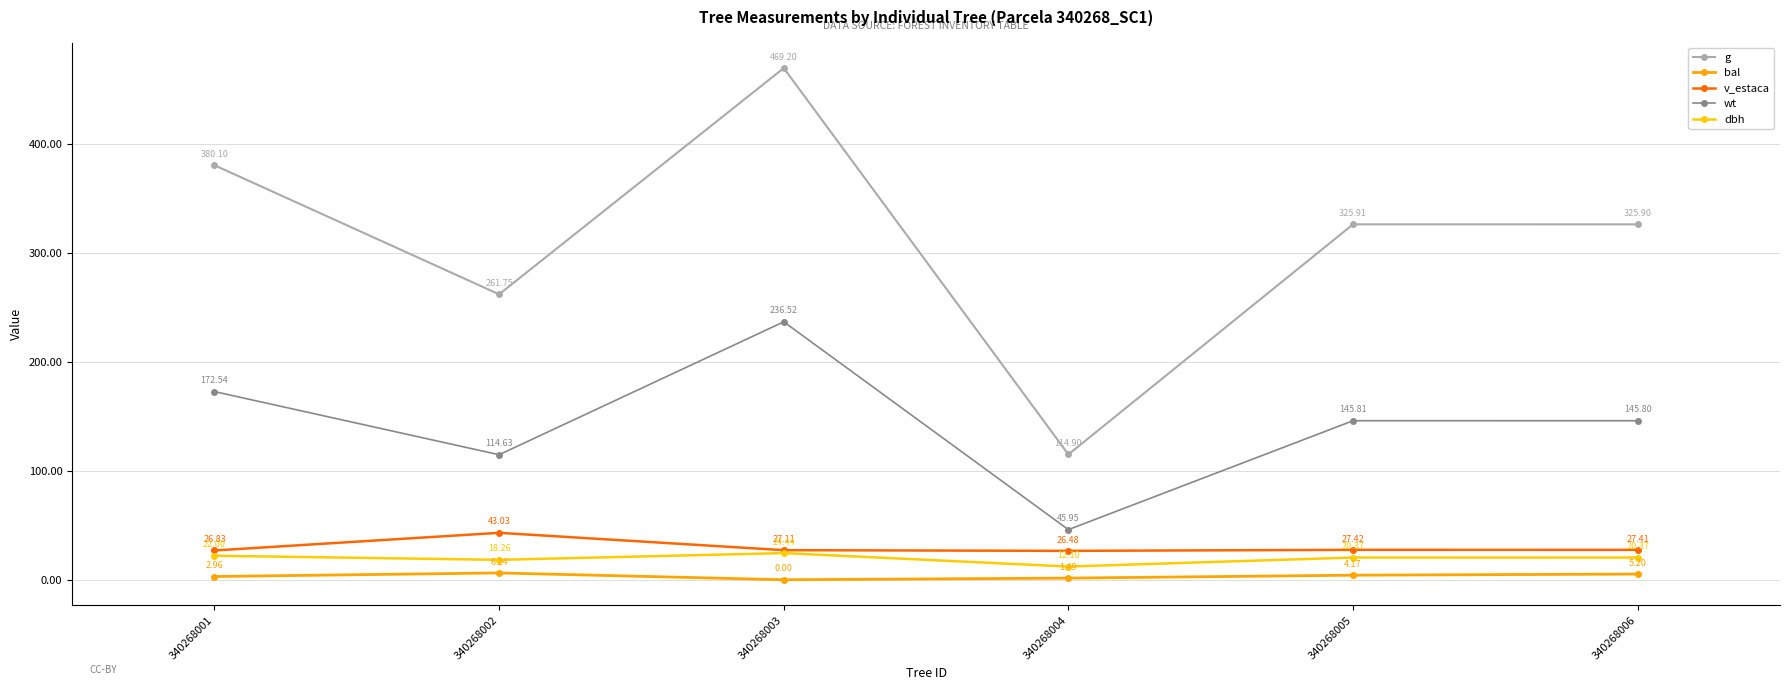

Reading left to right, transcribe all the data shown in this chart.

g: 340268001=380.1	340268002=261.8	340268003=469.2	340268004=114.9	340268005=325.9	340268006=325.9
bal: 340268001=3.0	340268002=6.2	340268003=0.0	340268004=1.5	340268005=4.2	340268006=5.2
v_estaca: 340268001=26.8	340268002=43.0	340268003=27.1	340268004=26.5	340268005=27.4	340268006=27.4
wt: 340268001=172.5	340268002=114.6	340268003=236.5	340268004=46.0	340268005=145.8	340268006=145.8
dbh: 340268001=22.0	340268002=18.3	340268003=24.4	340268004=12.1	340268005=20.4	340268006=20.4